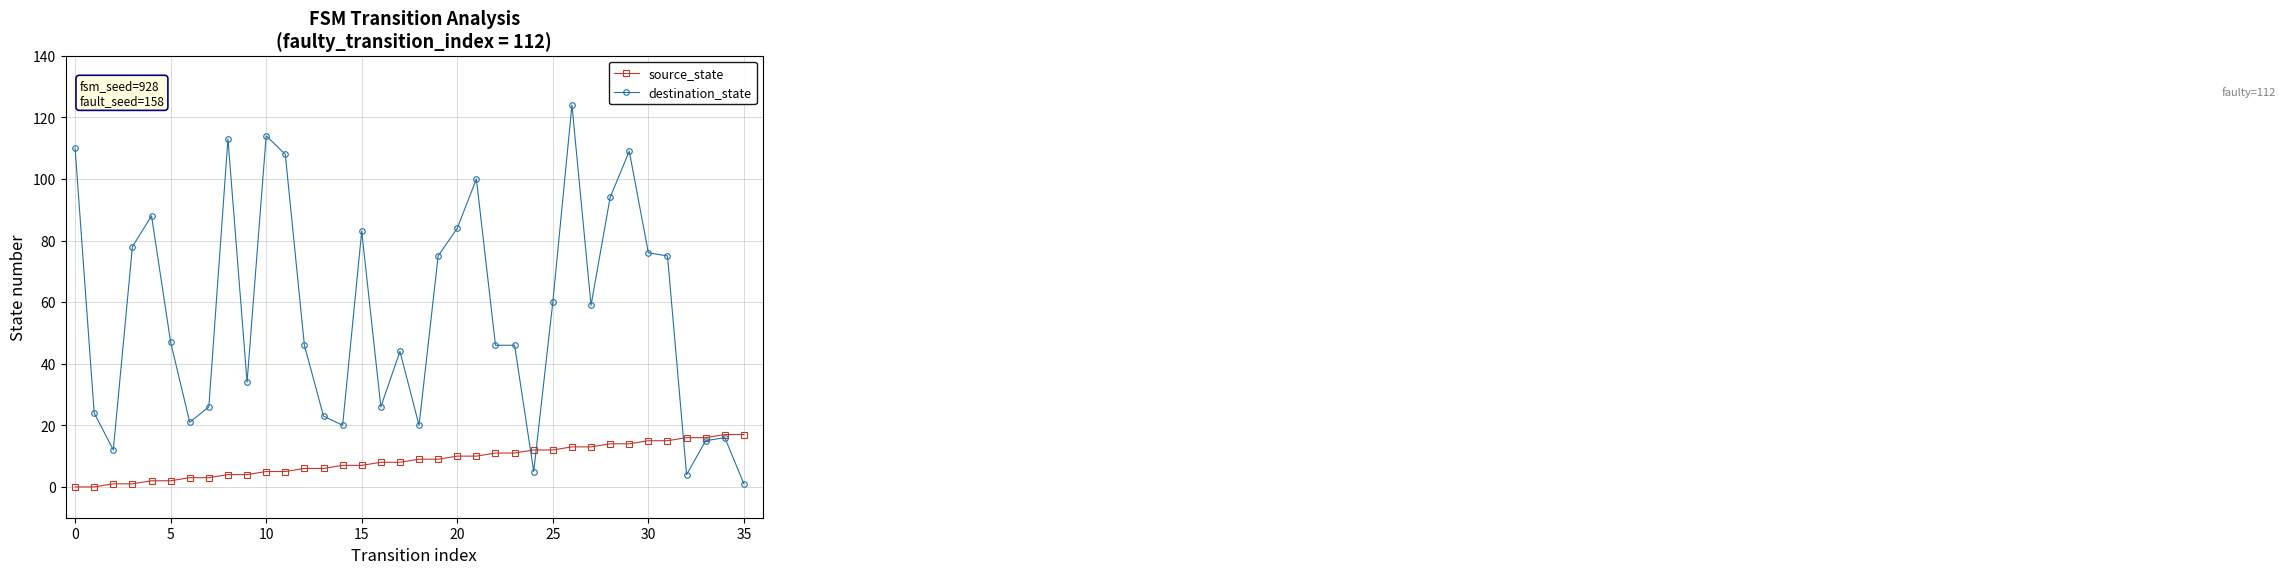

What is the maximum value shown in the chart?

124